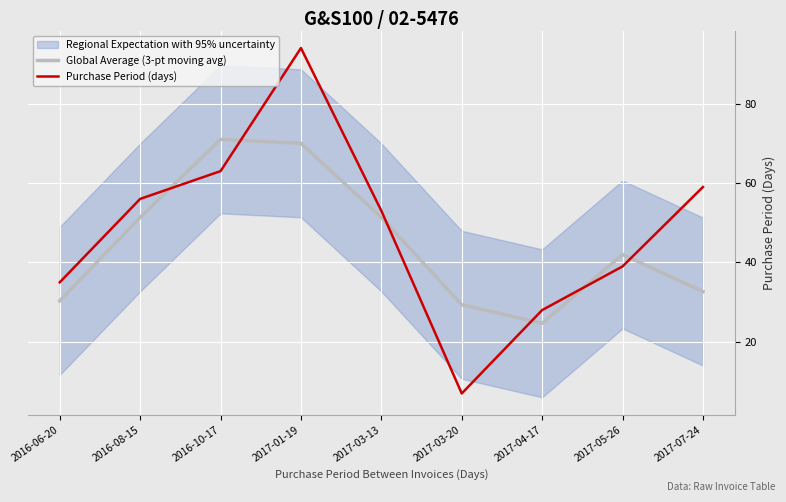

What is the maximum value for Purchase Period (days)?

94.0